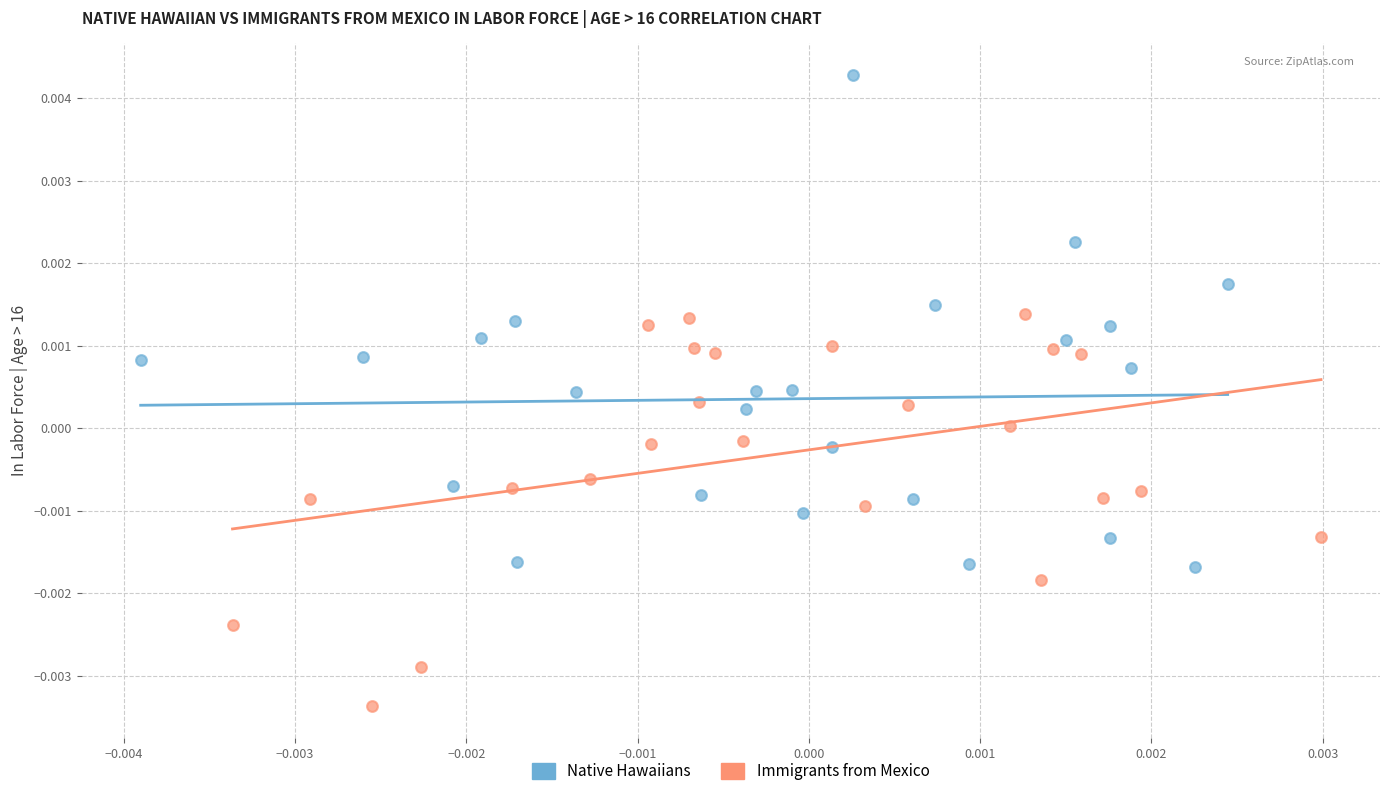

What are all the series names shown in the legend?

Native Hawaiians, Immigrants from Mexico